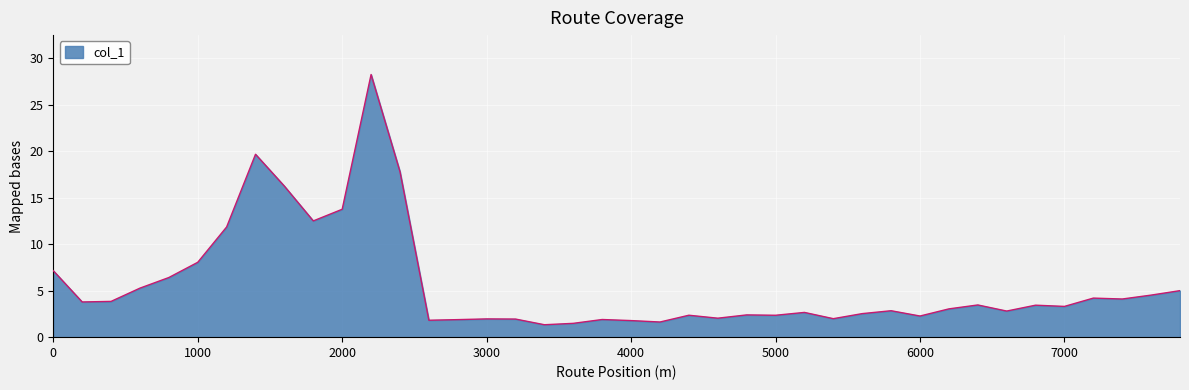

What is the greatest value displayed?

28.3